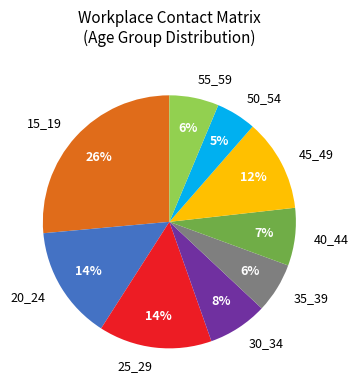

Does 25_29 account for over 50% of the chart?

No